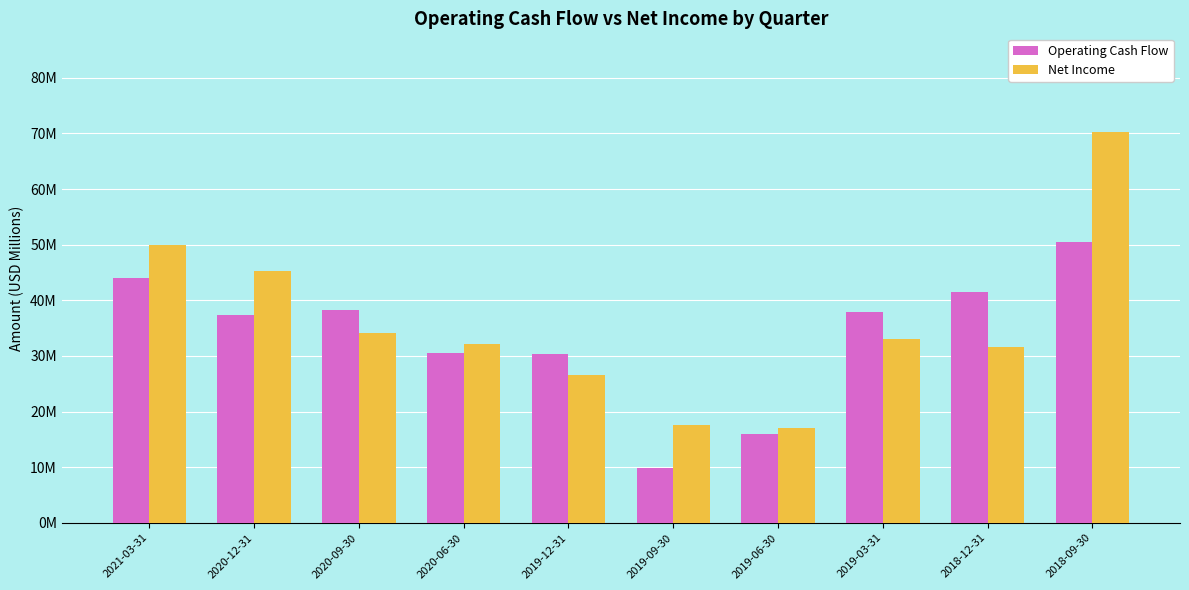

What is the highest value of the Net Income series?

70.3